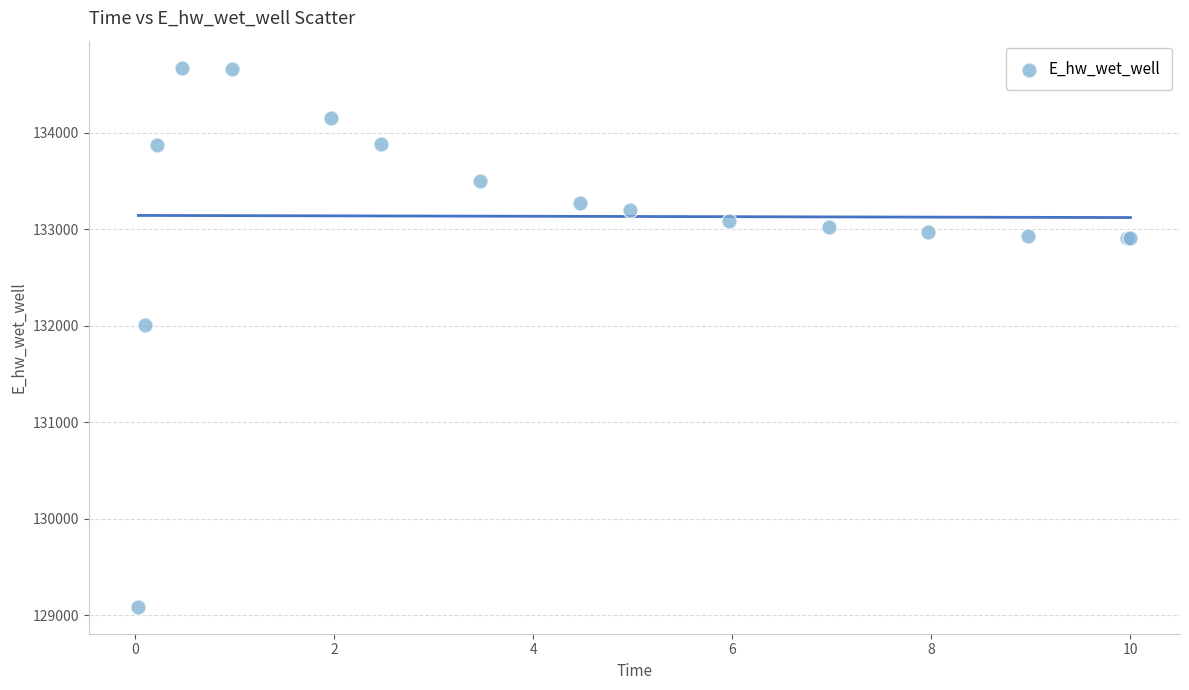

What Y value in the scatter plot is closest to 131881?

132003.4